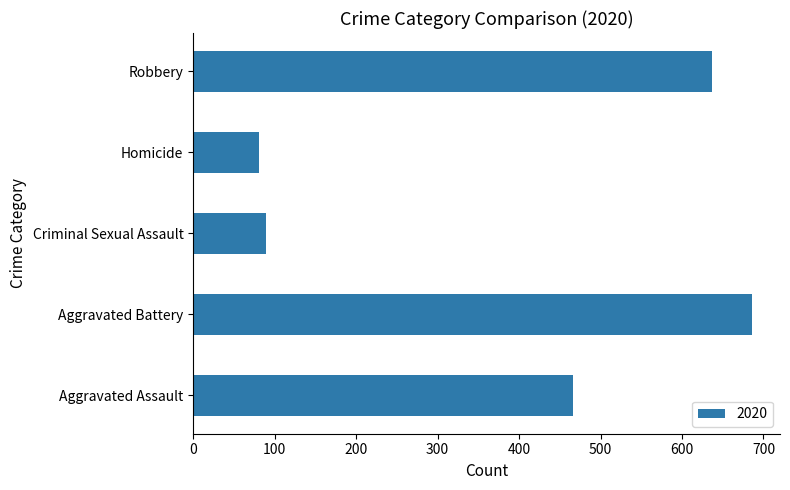

Which category has the highest value across all series?

Aggravated Battery